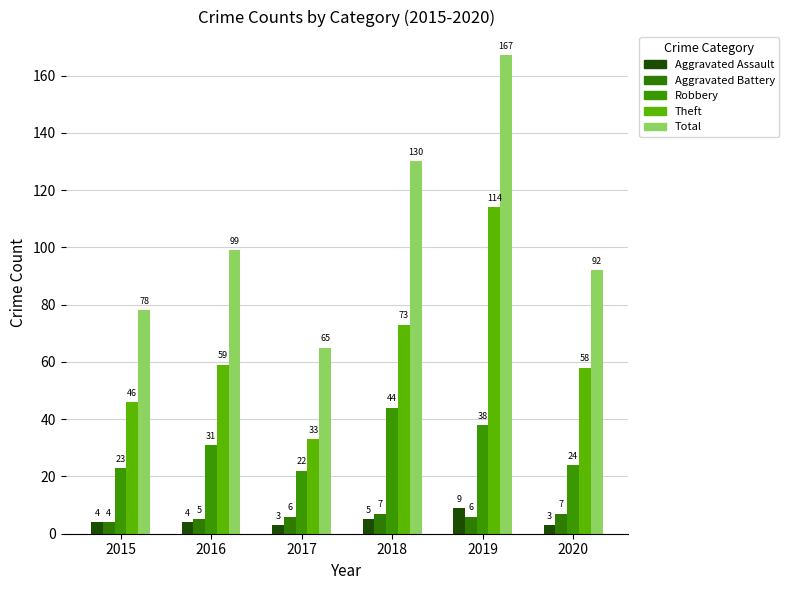

Reading right to left, what are all the values shown in this chart?

Aggravated Assault: 2020=3	2019=9	2018=5	2017=3	2016=4	2015=4
Aggravated Battery: 2020=7	2019=6	2018=7	2017=6	2016=5	2015=4
Robbery: 2020=24	2019=38	2018=44	2017=22	2016=31	2015=23
Theft: 2020=58	2019=114	2018=73	2017=33	2016=59	2015=46
Total: 2020=92	2019=167	2018=130	2017=65	2016=99	2015=78